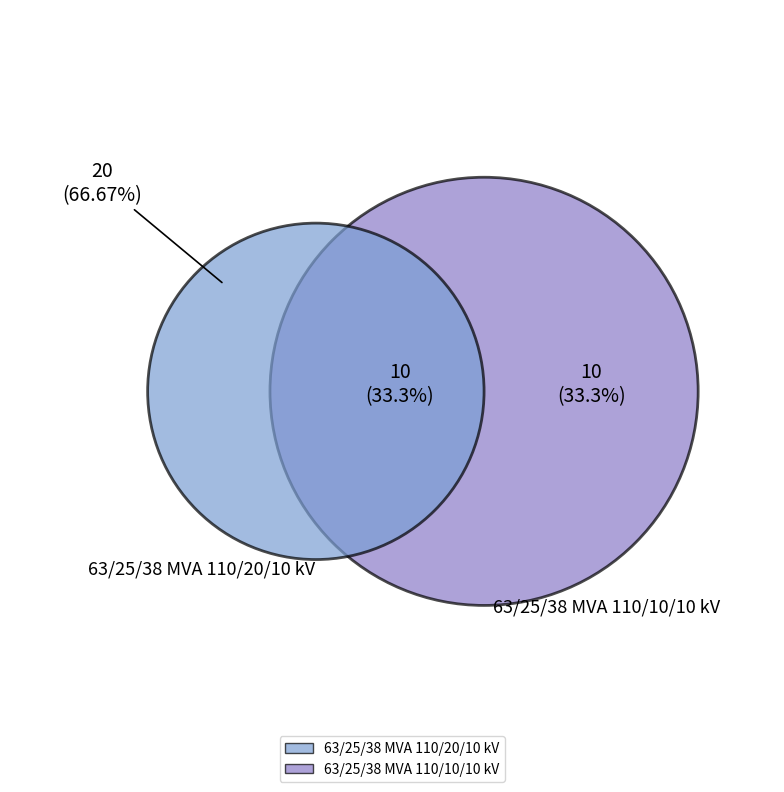

Which category has the biggest portion of the pie?

63/25/38 MVA 110/20/10 kV